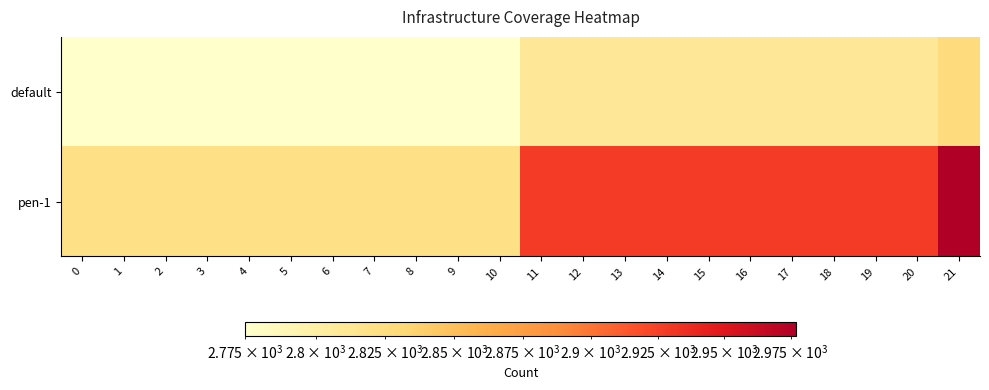

List the series in order of their peak value, lowest first.

default, pen-1